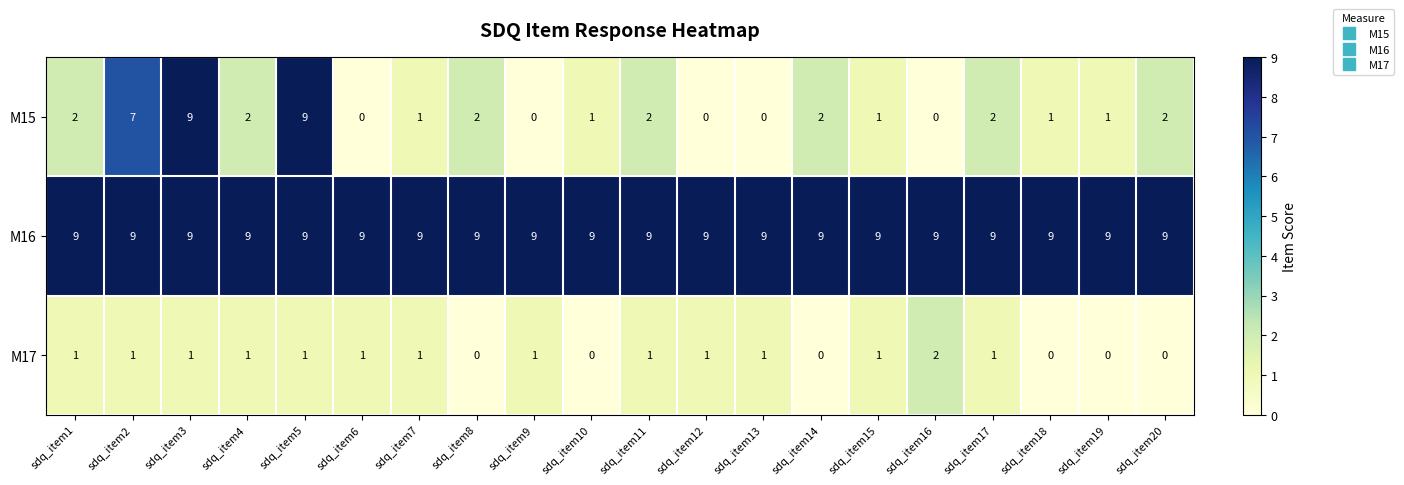

True or false: M17 has a value of 1 at sdq_item5.

True